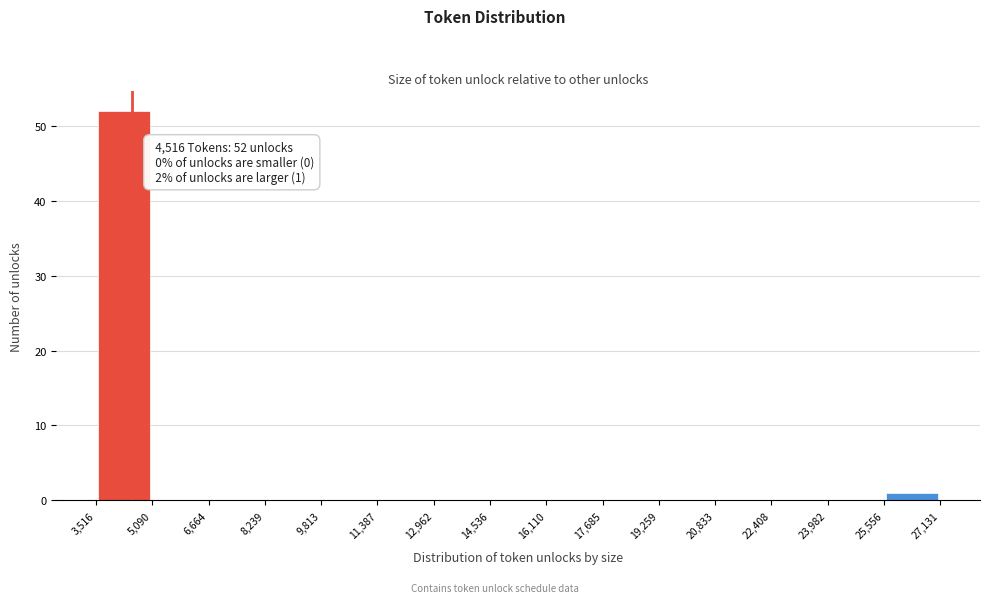

Over which range of the x-axis is the bar tallest?

3,516 to 5,090